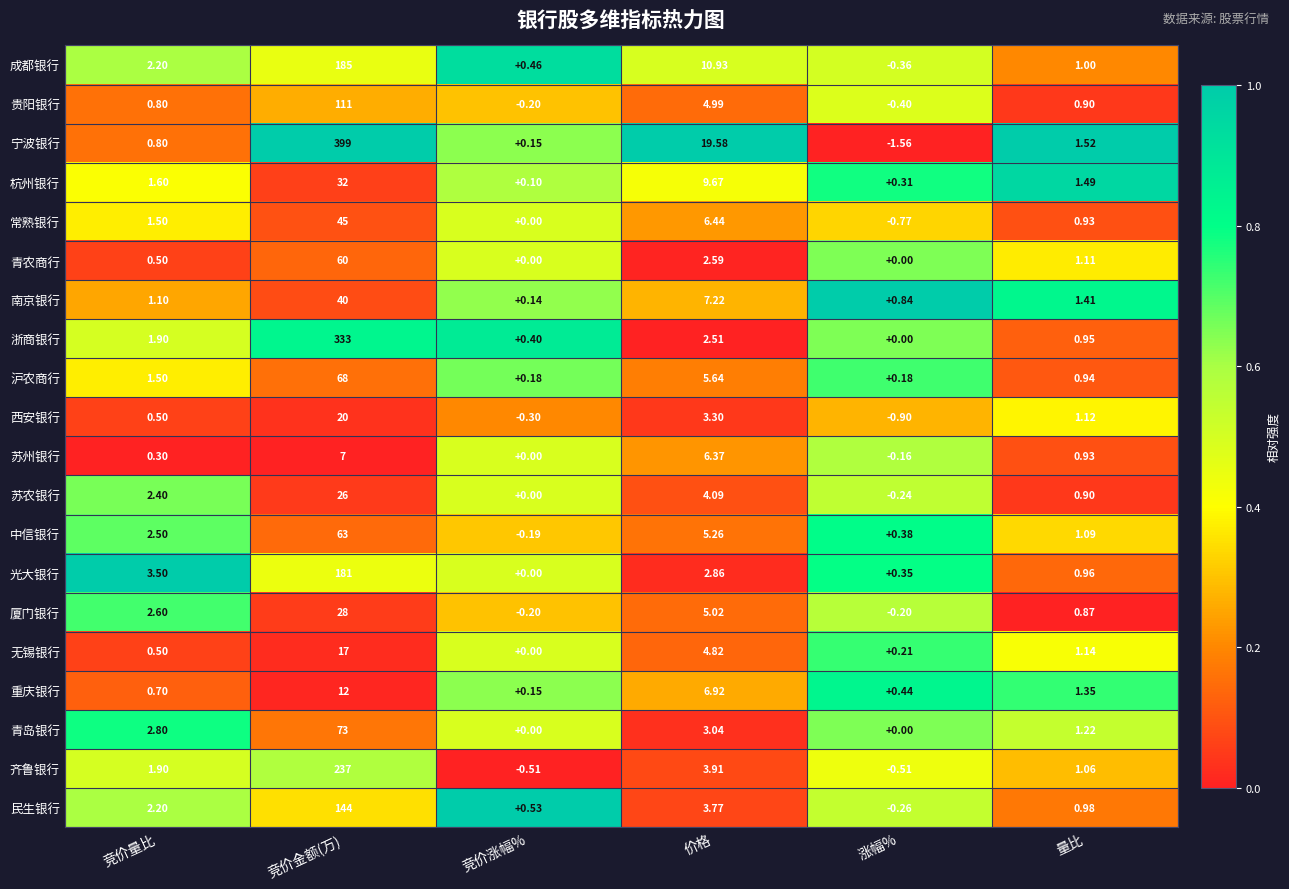

What is the total value across all series at 竞价金额(万)?

2081.0